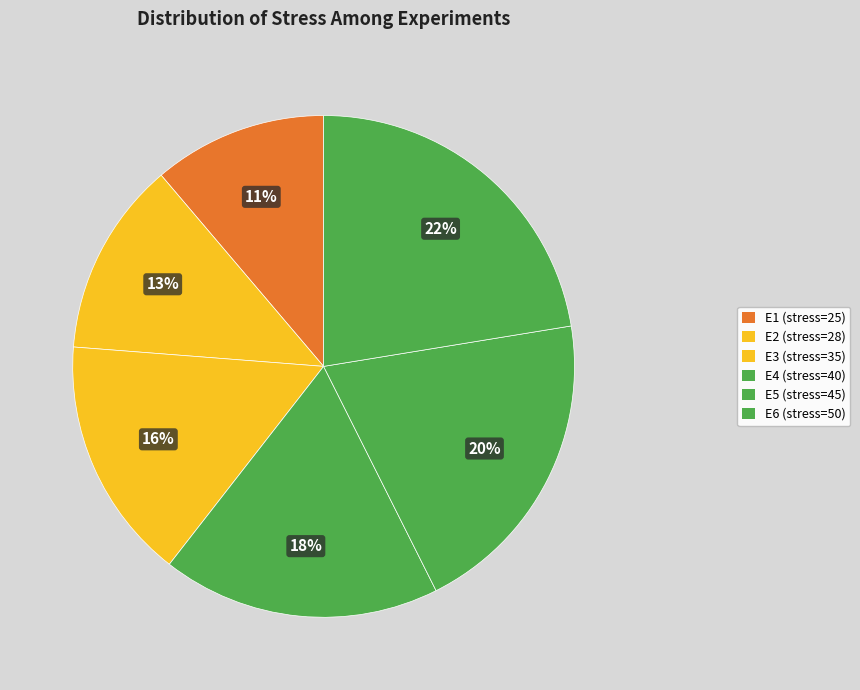

To the nearest percent, what is the average slice percentage?

17%